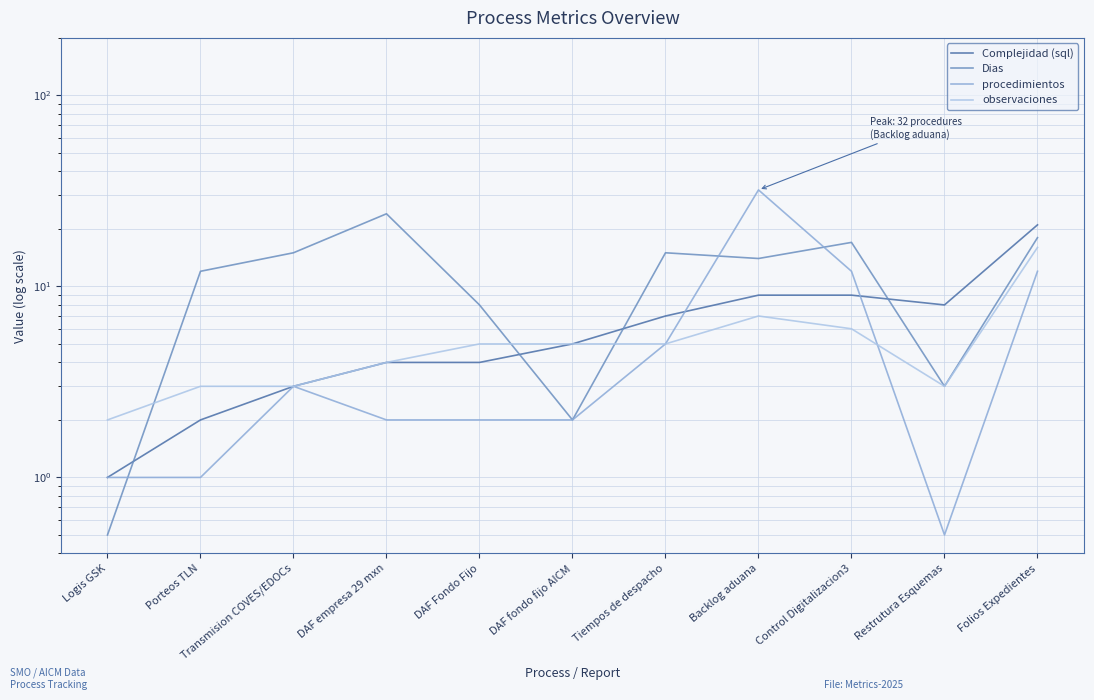

What is the label of the 5th point from the right?

Tiempos de despacho